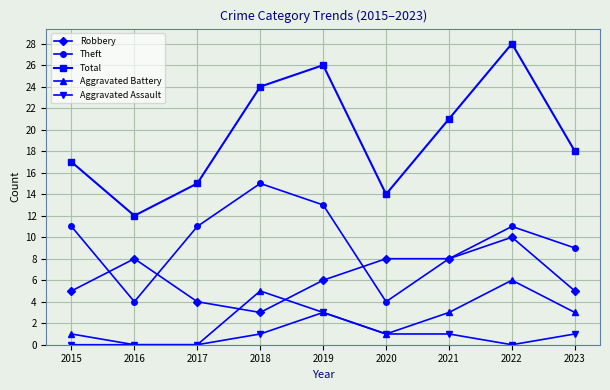

True or false: Total and Theft cross at least once.

False